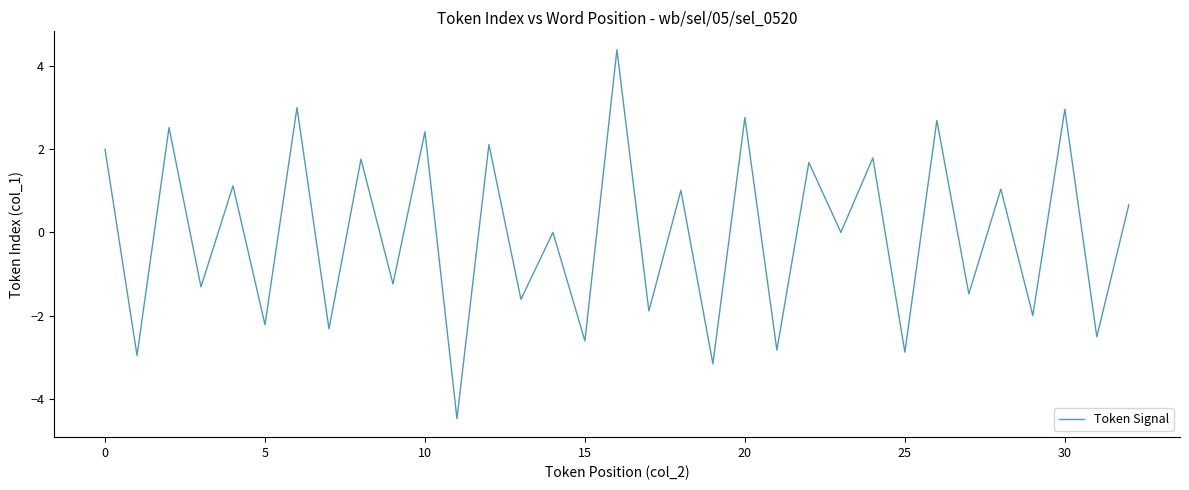

What is the smallest value displayed?

-4.5